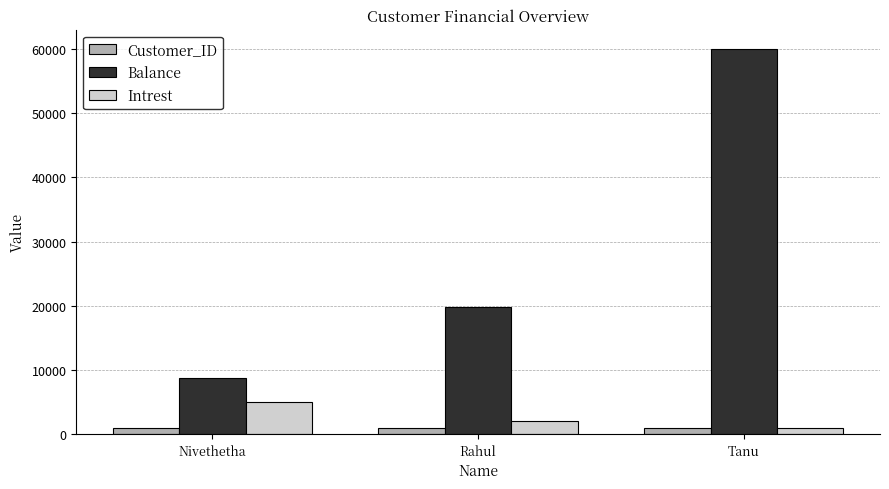

How many data points does each series have?

3